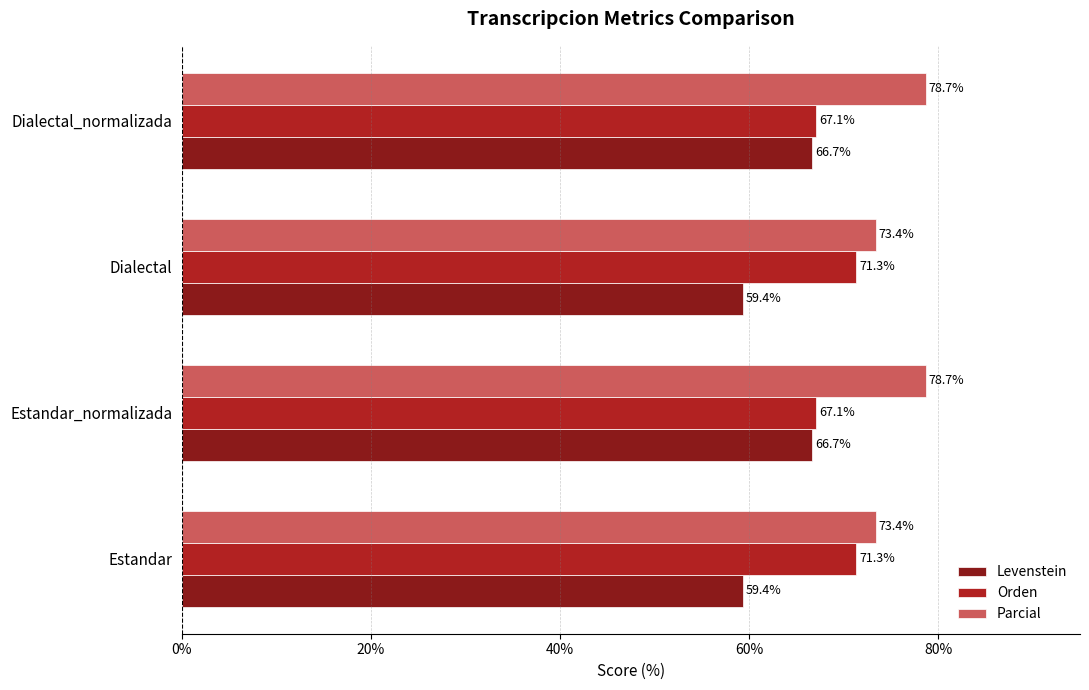

What is the maximum value for Orden?

71.3